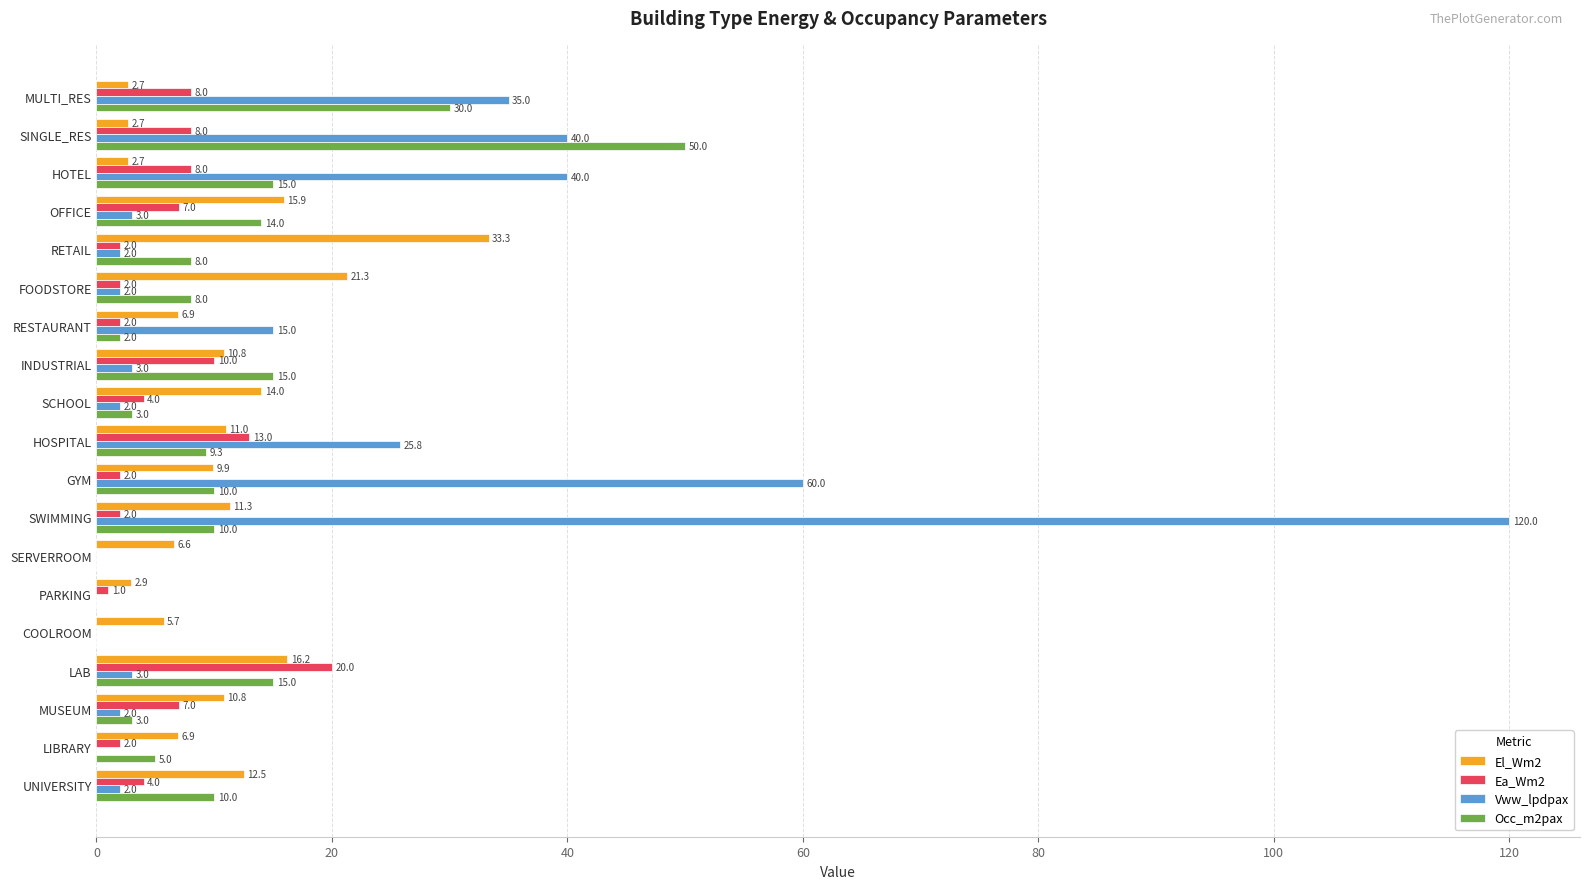

Is the value of Vww_lpdpax at HOSPITAL greater than the value of El_Wm2 at RETAIL?

No